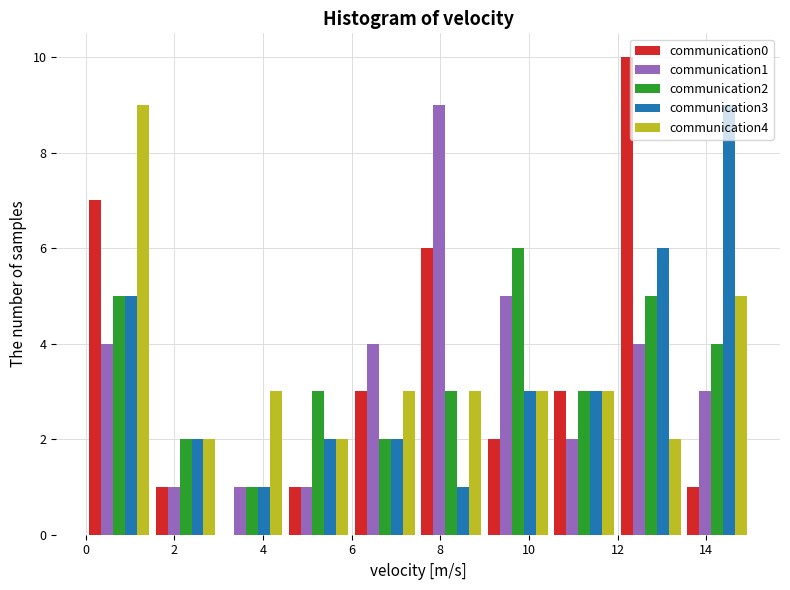

Reading left to right, transcribe this chart: for each range on the x-axis, give the height of each series' bar. Neither the bar edges nor the heights are printed on the chart, so give them approximately, as read against the axes.

0.0 to 1.5: communication0=7	communication1=4	communication2=5	communication3=5	communication4=9
1.5 to 3.0: communication0=1	communication1=1	communication2=2	communication3=2	communication4=2
3.0 to 4.5: communication0=0	communication1=1	communication2=1	communication3=1	communication4=3
4.5 to 6.0: communication0=1	communication1=1	communication2=3	communication3=2	communication4=2
6.0 to 7.5: communication0=3	communication1=4	communication2=2	communication3=2	communication4=3
7.5 to 9.0: communication0=6	communication1=9	communication2=3	communication3=1	communication4=3
9.0 to 10.5: communication0=2	communication1=5	communication2=6	communication3=3	communication4=3
10.5 to 12.0: communication0=3	communication1=2	communication2=3	communication3=3	communication4=3
12.0 to 13.5: communication0=10	communication1=4	communication2=5	communication3=6	communication4=2
13.5 to 15.0: communication0=1	communication1=3	communication2=4	communication3=9	communication4=5